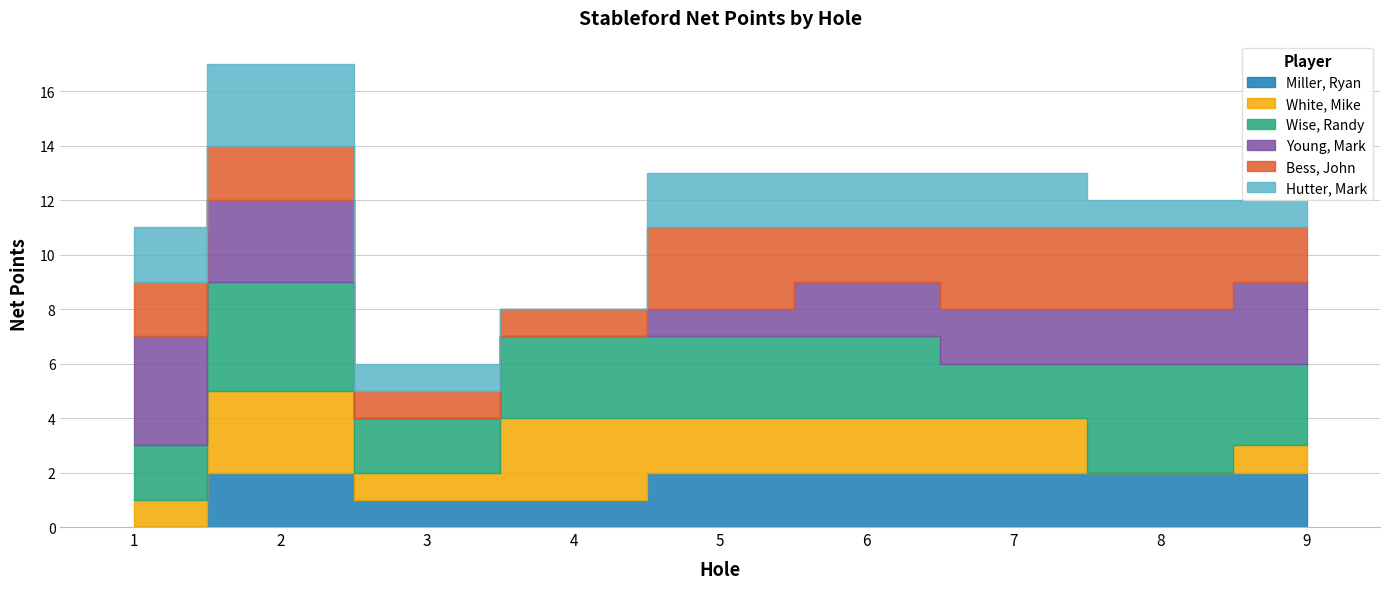

Which series changed the most between 5 and 8?

White, Mike